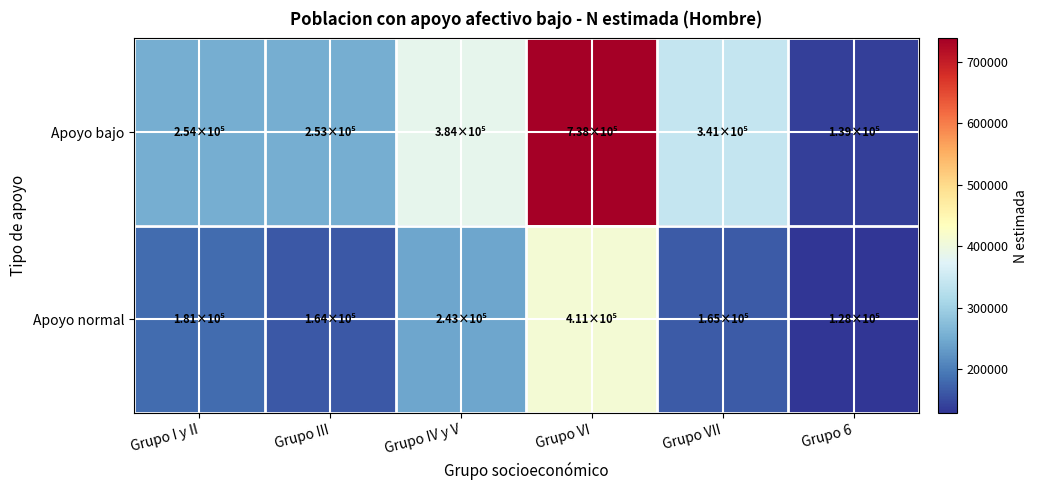

At how many categories does at least one series exceed 482756?

1